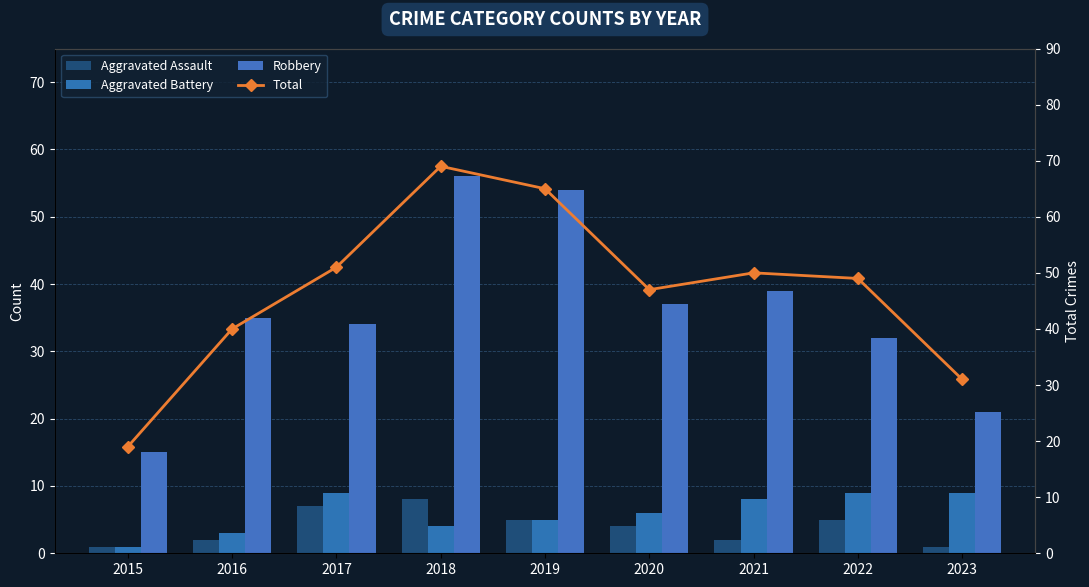

Rank the series by their maximum value, from lowest to highest.

Aggravated Assault, Aggravated Battery, Robbery, Total